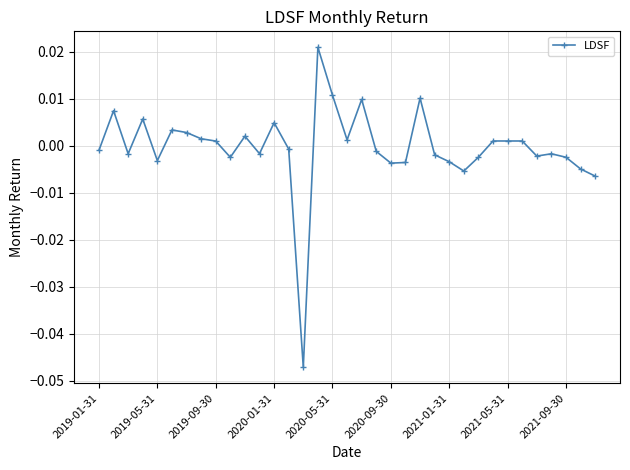

True or false: the data has more than 0 interior local peaks.

True